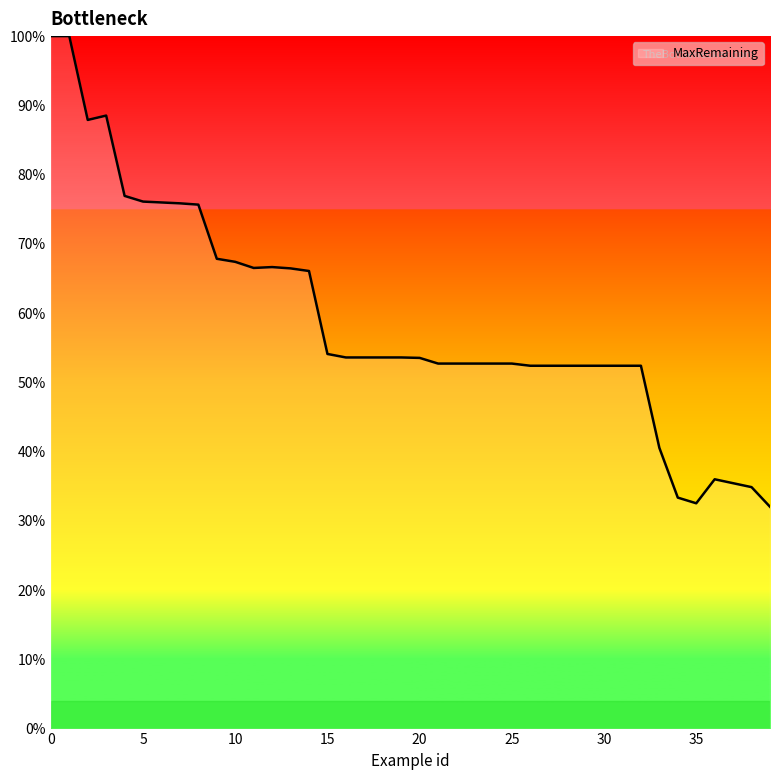

What is the difference between the maximum and minimum values?

68.0